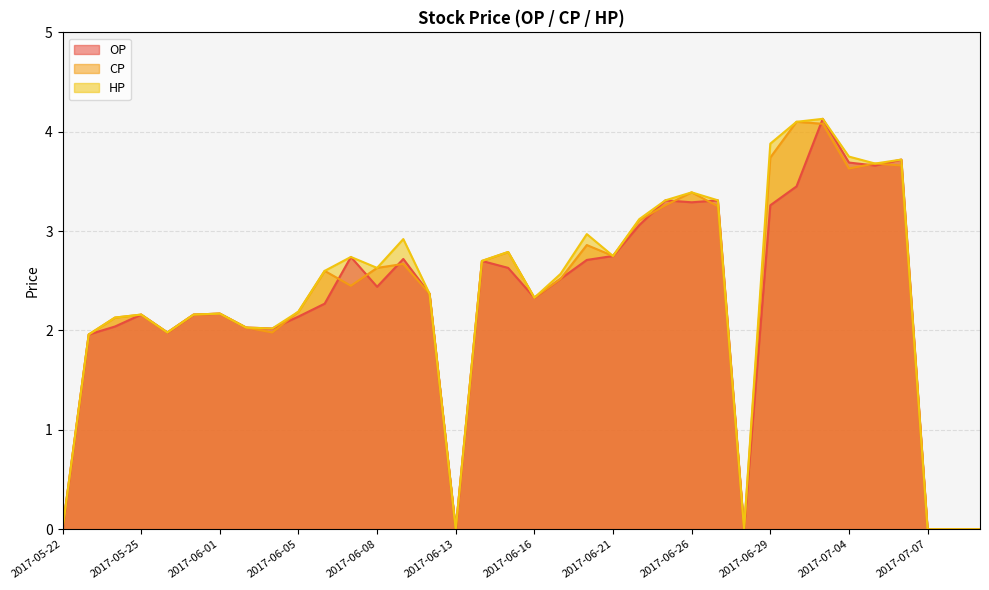

What is the sum of all CP values?

83.3